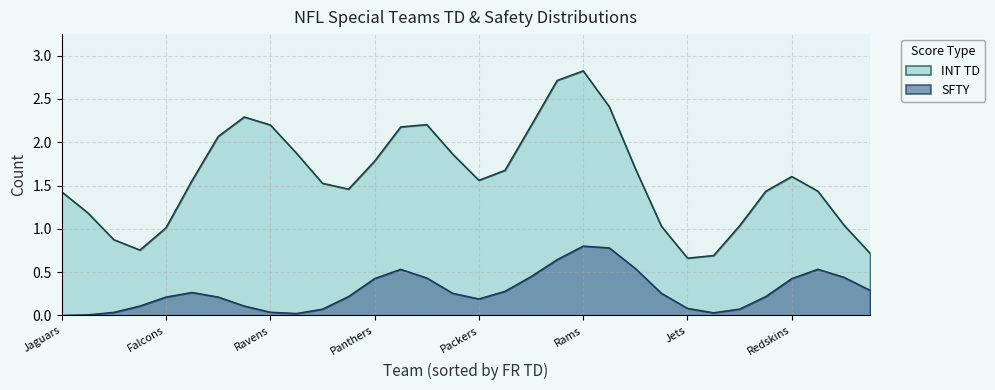

What is the greatest value displayed?

2.8